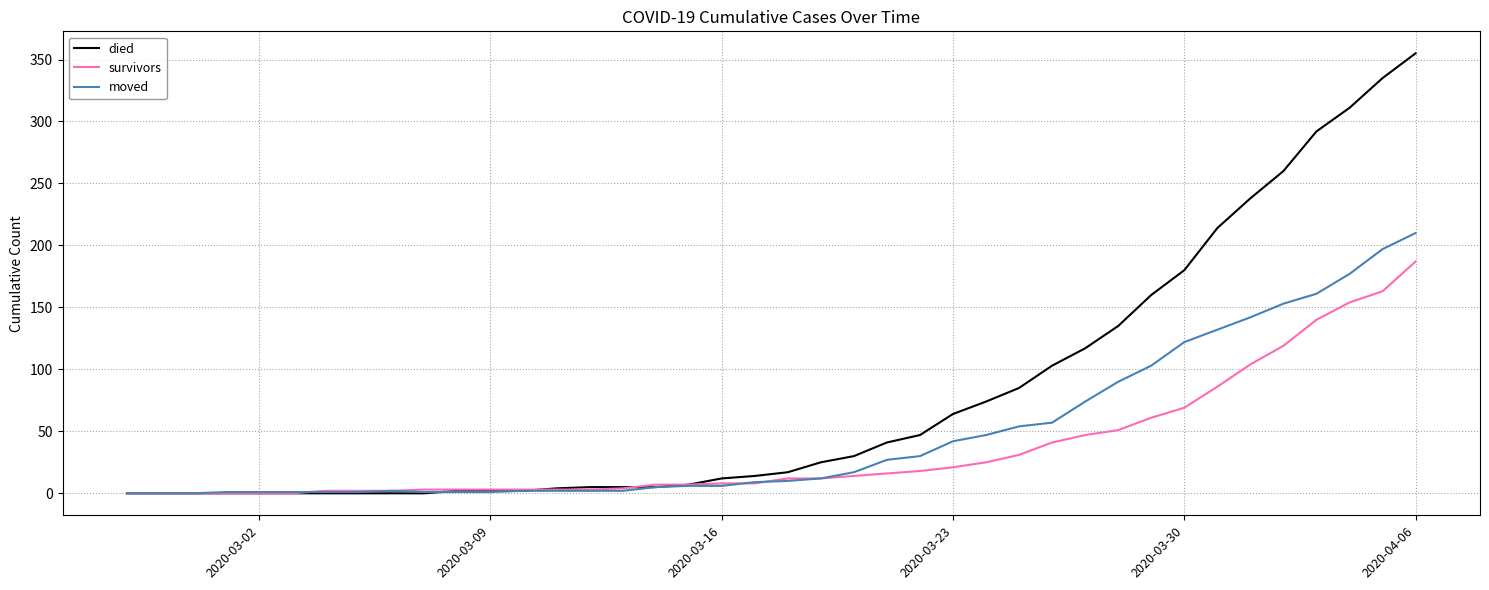

Which series has the largest total across all categories?

died